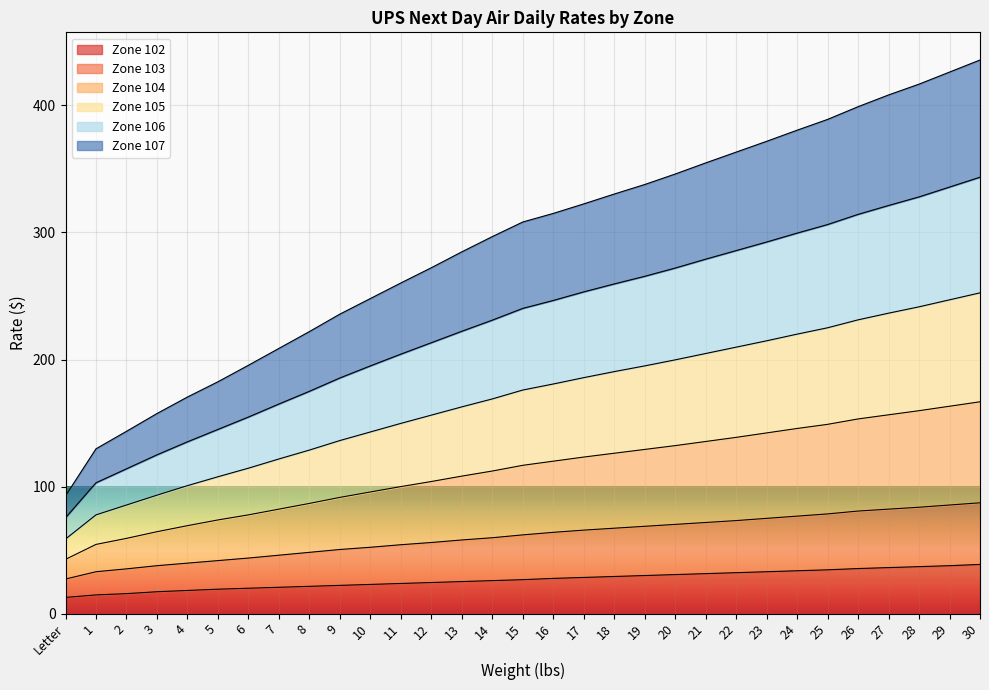

What is the total value across all series at 16?

315.0